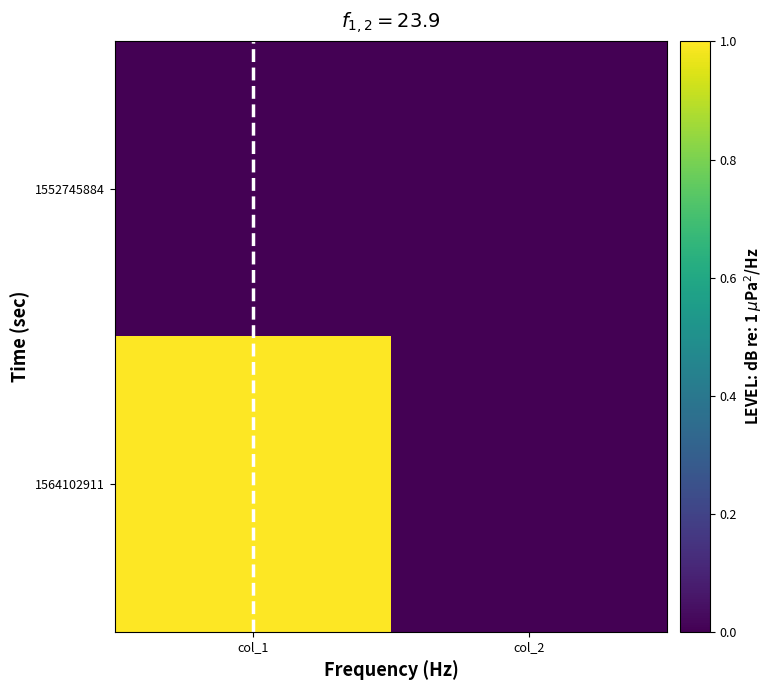

Rank the series at col_1 from highest to lowest value.

1564102911, 1552745884